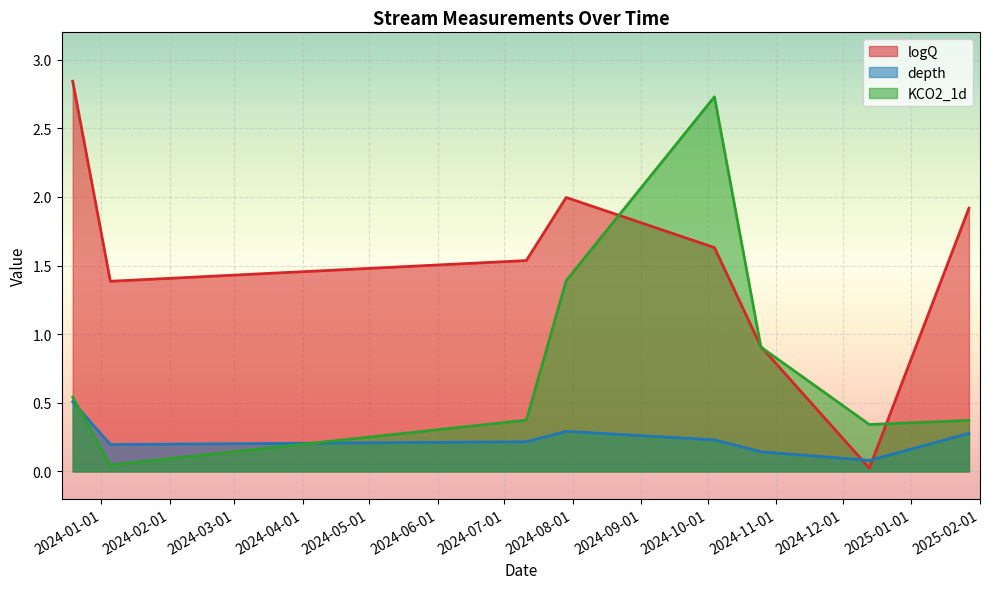

What position from the left is 2023-12-19?

1